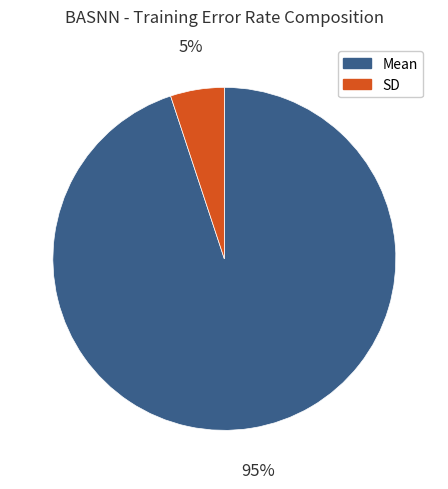

Rank the categories by value from highest to lowest.

Mean, SD